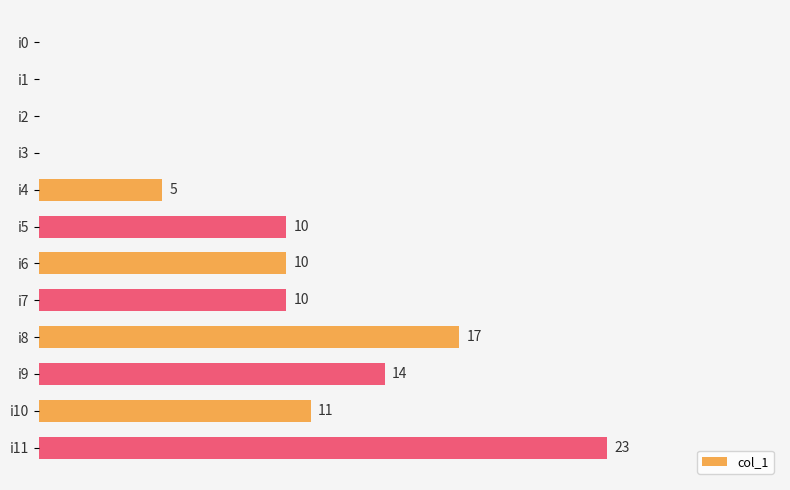

At which category does the chart reach its peak across all series?

i11